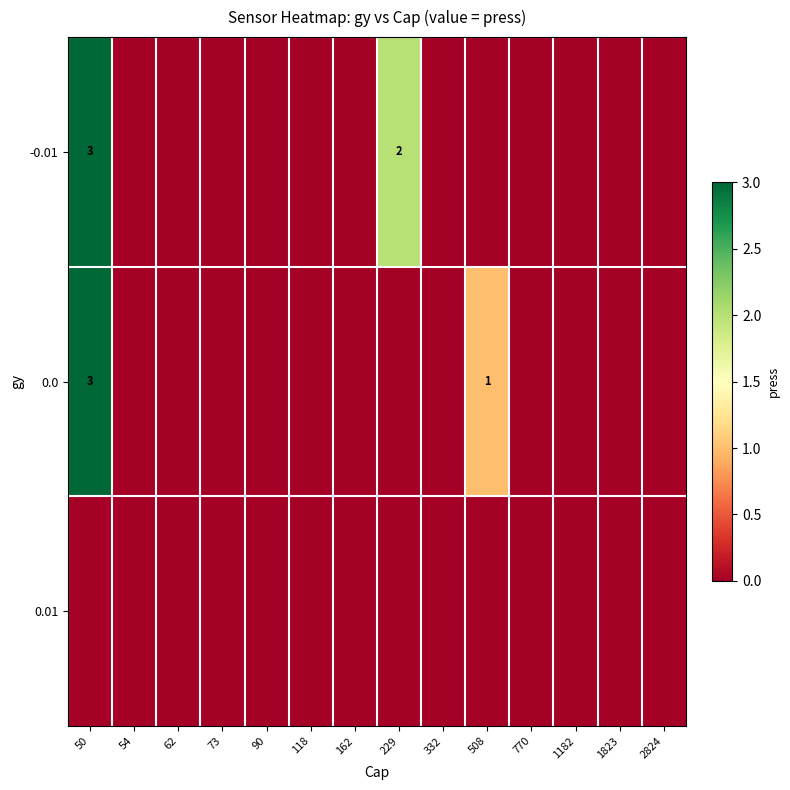

True or false: -0.01 has a value of 0 at 90.

True